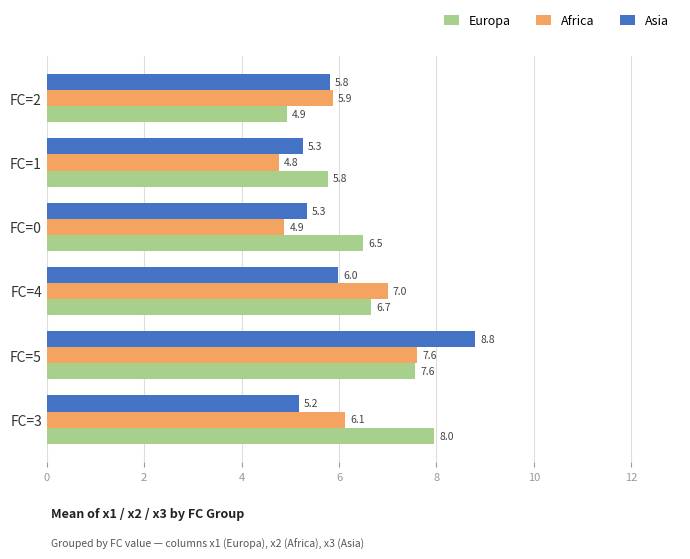

Is it true that Europa equals 8.0 at FC=3?

True